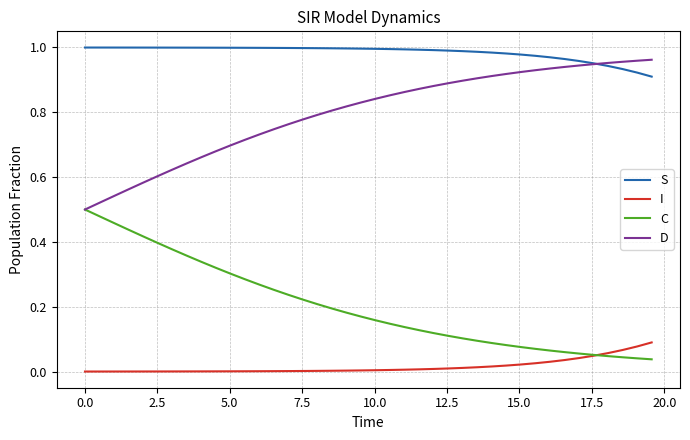

Which series has the largest total across all categories?

S